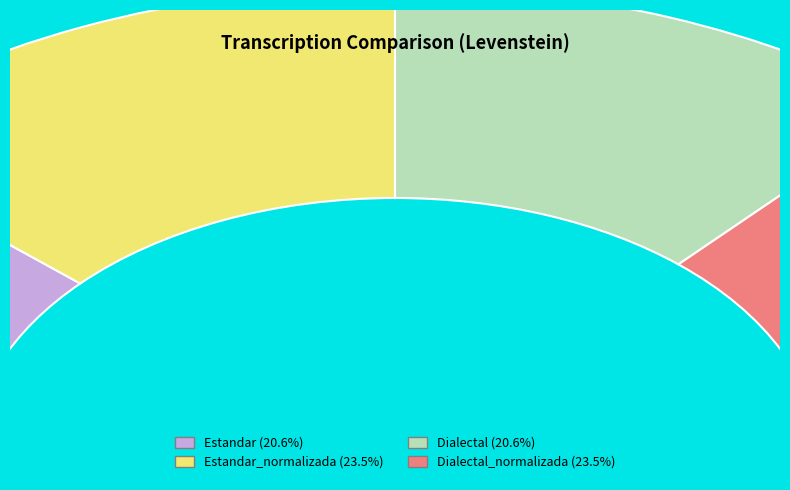

What percentage is the Estandar_normalizada slice, to the nearest percent?

27%